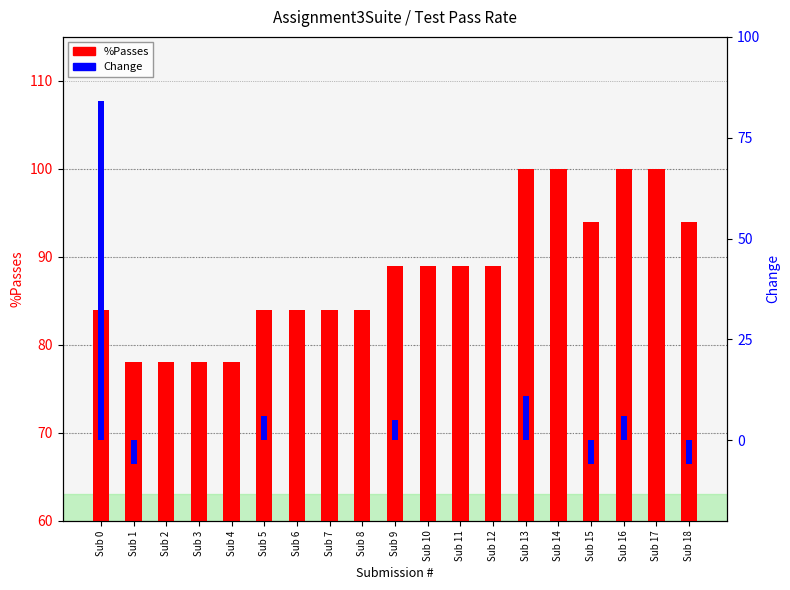

How many bars are there in each group?

2